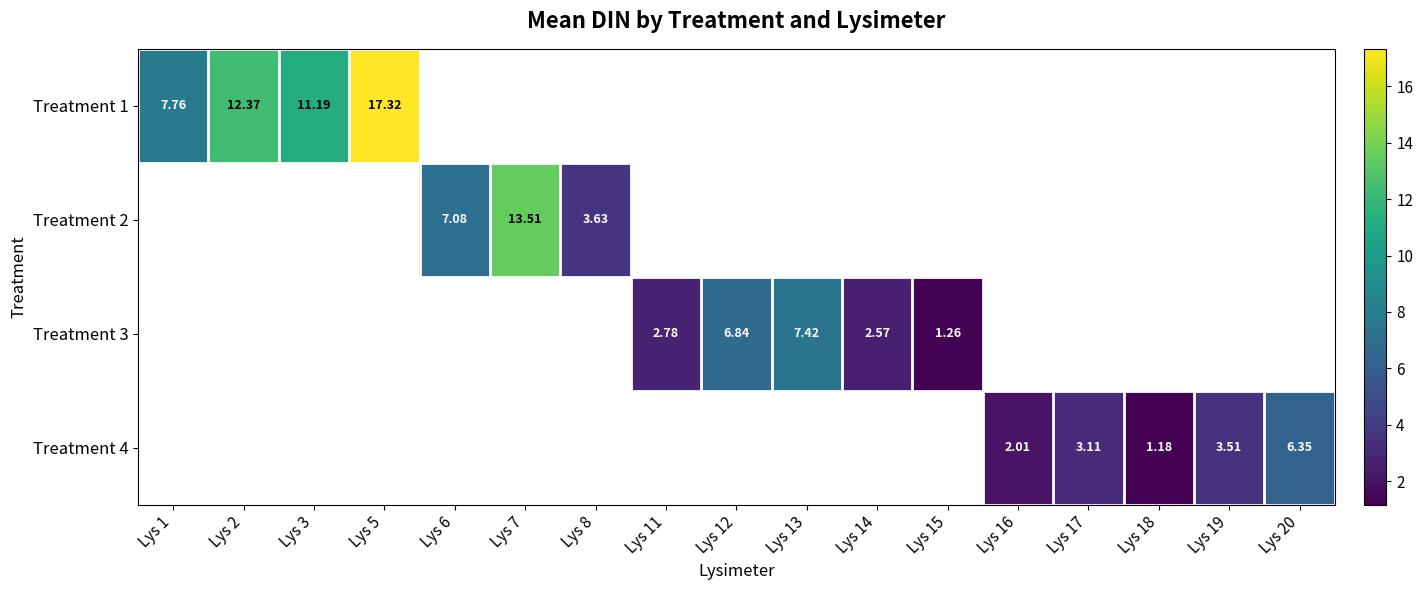

What is the difference between the second highest and minimum values in the Treatment 2 series?

3.4